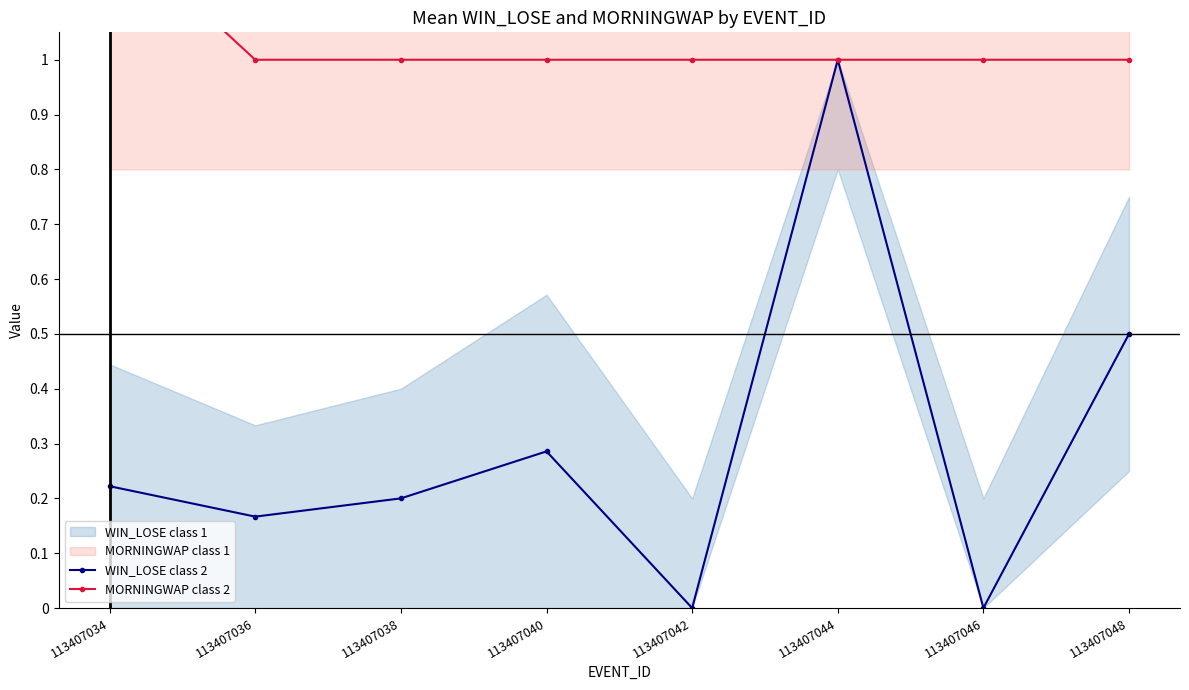

How many lines are shown in the chart?

2